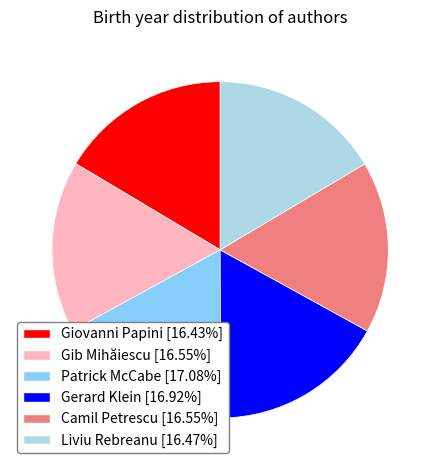

What is the ratio of the value at Camil Petrescu to the value at Gerard Klein?

1.0